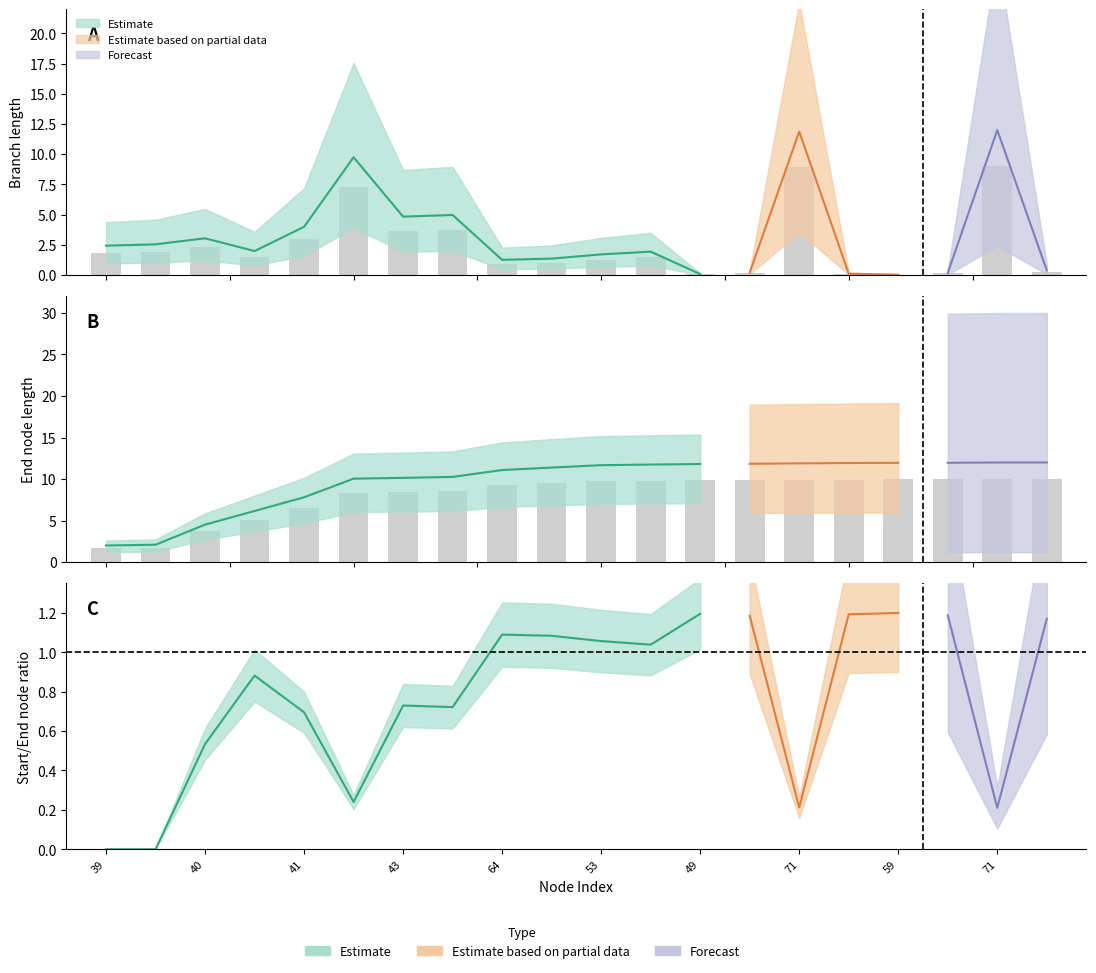

What is the difference between the maximum and second lowest values in the length series?

8.9